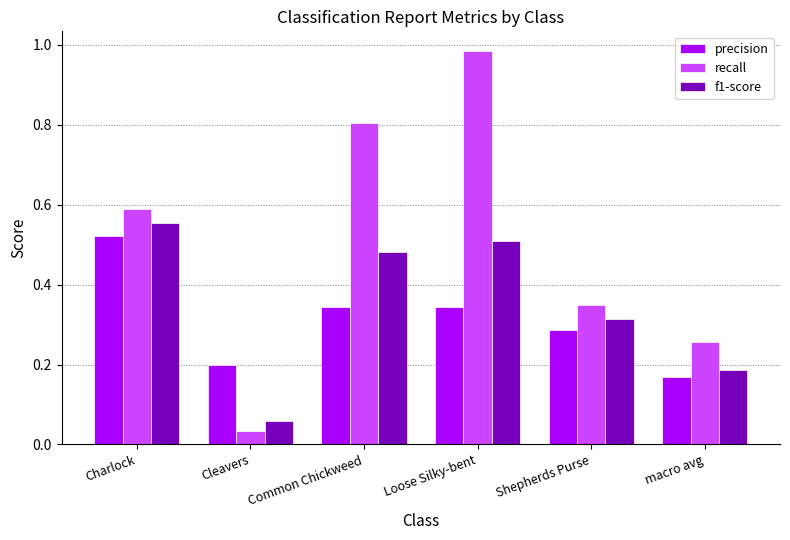

At which label does f1-score reach its minimum?

Cleavers